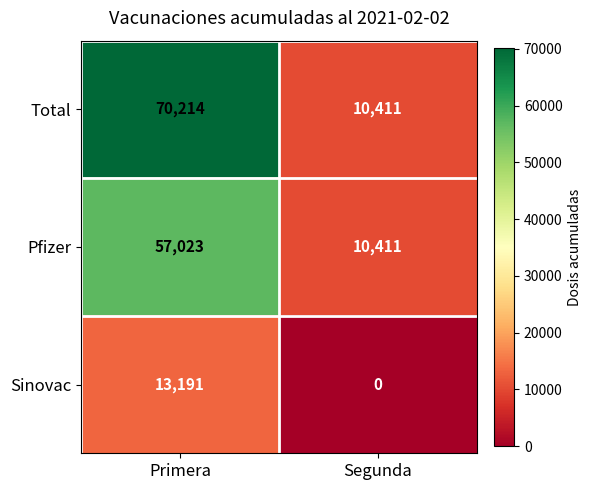

What is the spread (max minus min) of values at Segunda?

10411